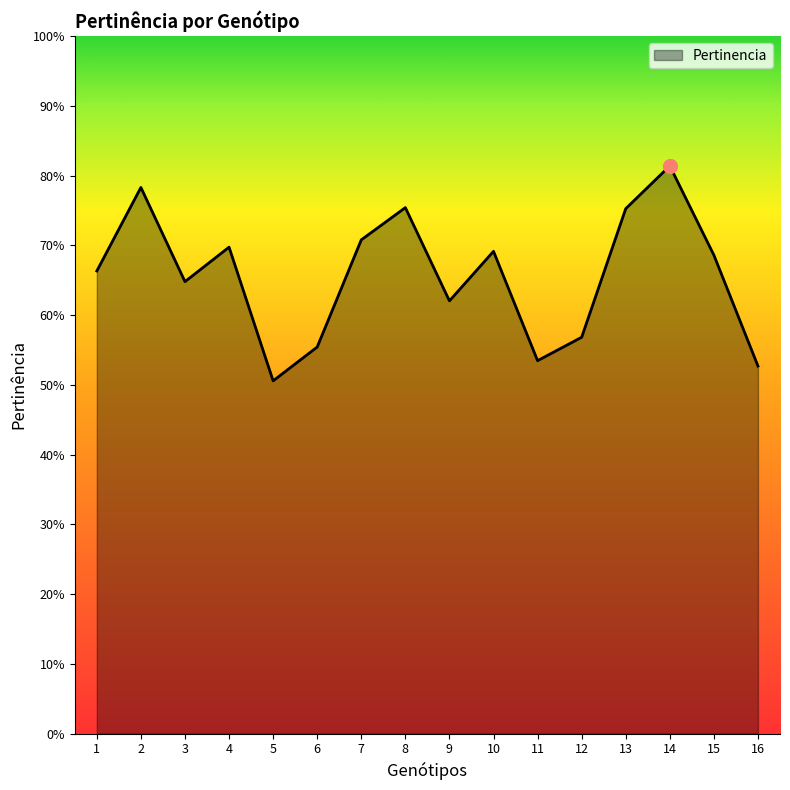

At which category does the data reach its first local peak?

2